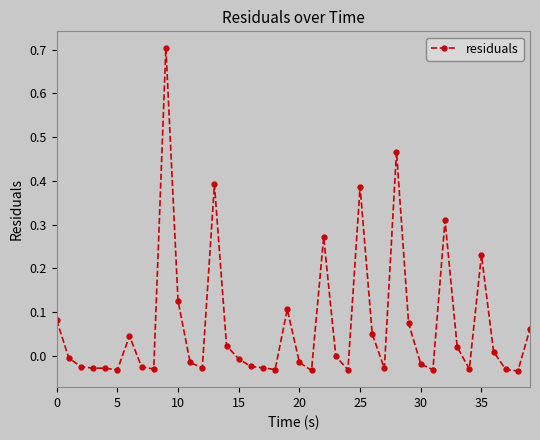

What is the difference between the maximum and second lowest values?

0.7